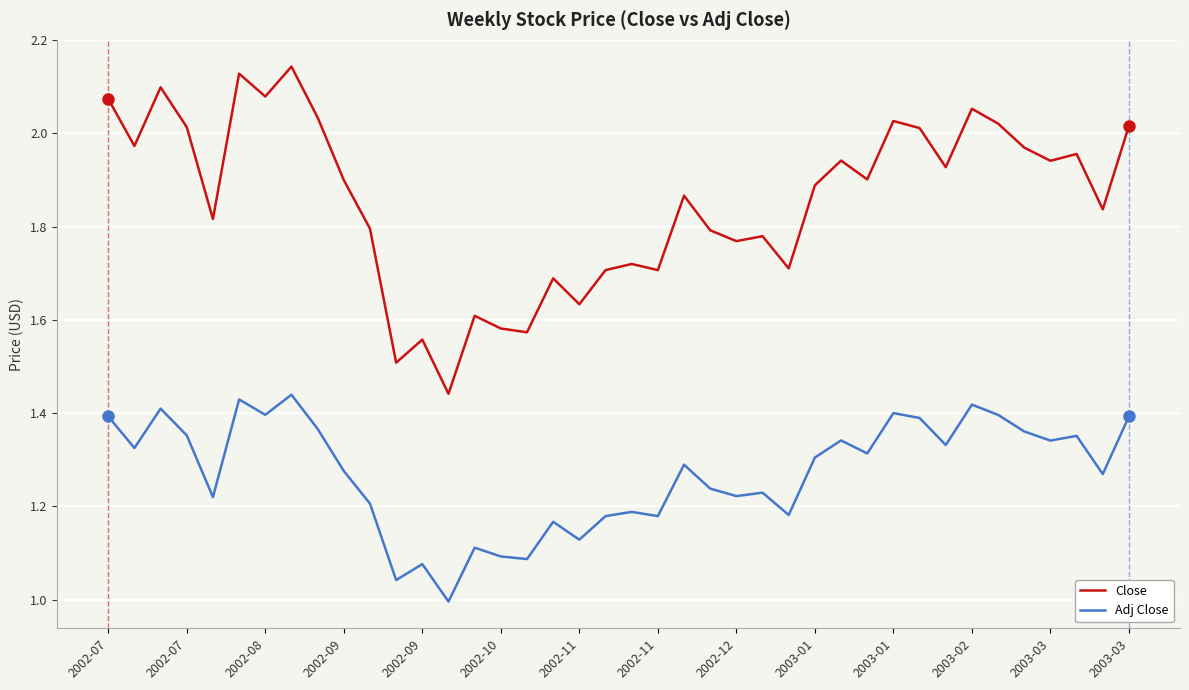

What is the difference between the second highest and minimum values in the Close series?

0.7